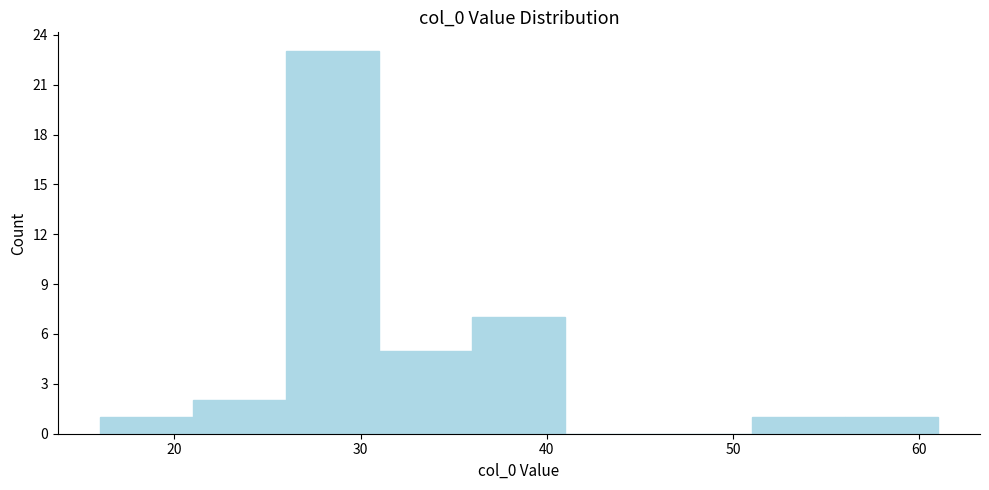

What is the height of the bar covering 36 to 41 on the x-axis? The values are not printed on the chart, so give them approximately, as read against the axis.

7